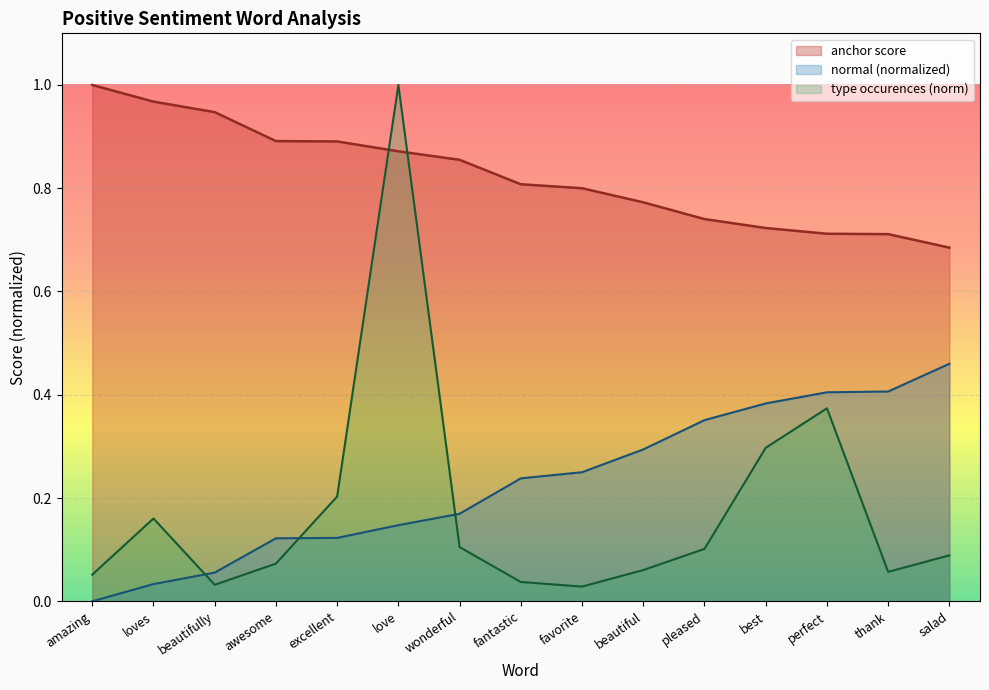

At how many categories does at least one series exceed 0?

15